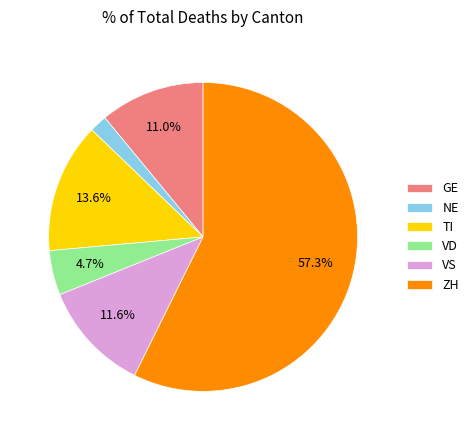

What percentage is the TI slice, to the nearest percent?

14%